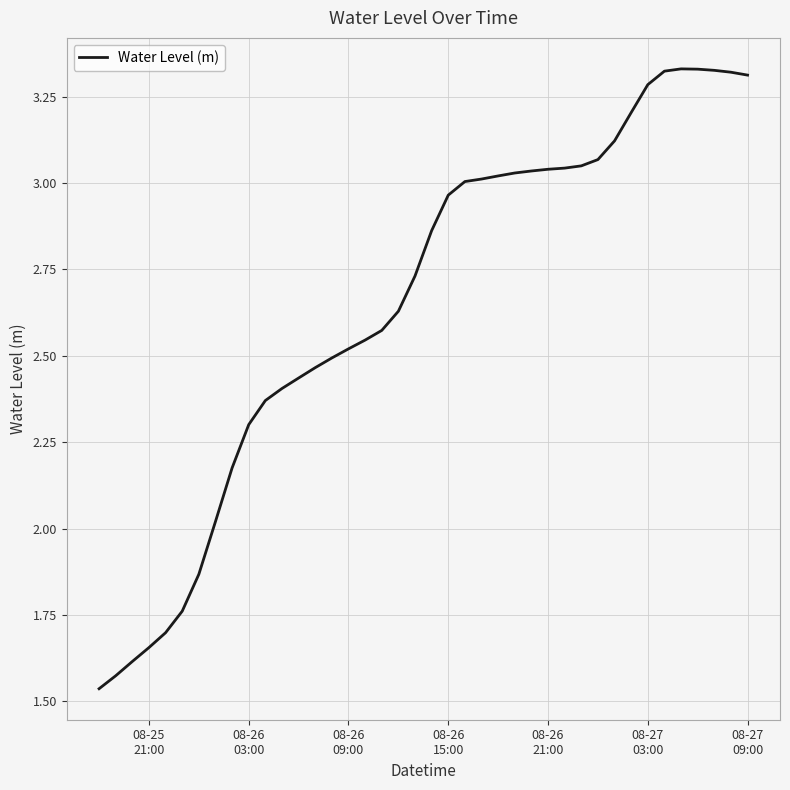

Does the chart display data point markers on the line(s)?

No